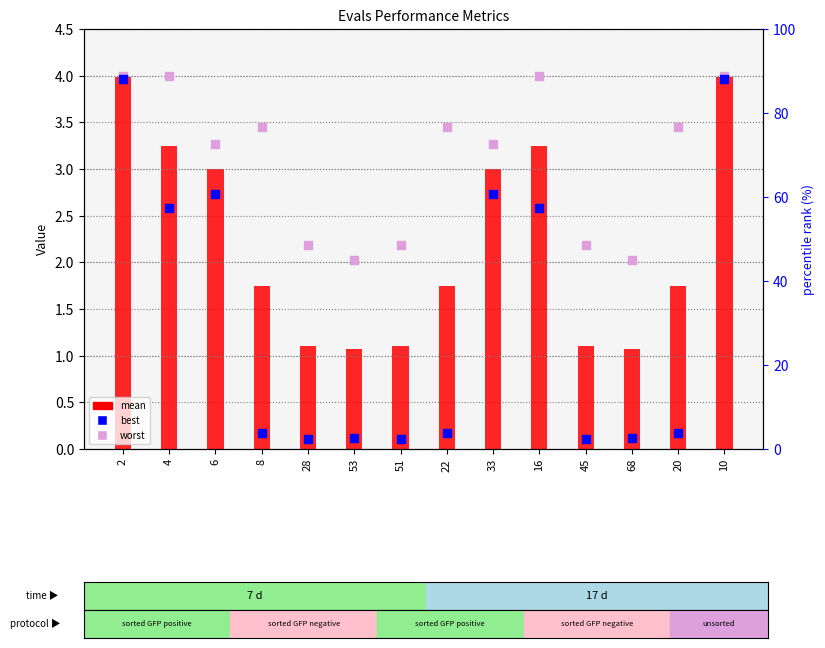

What is the total value across all series at 10?

12.0